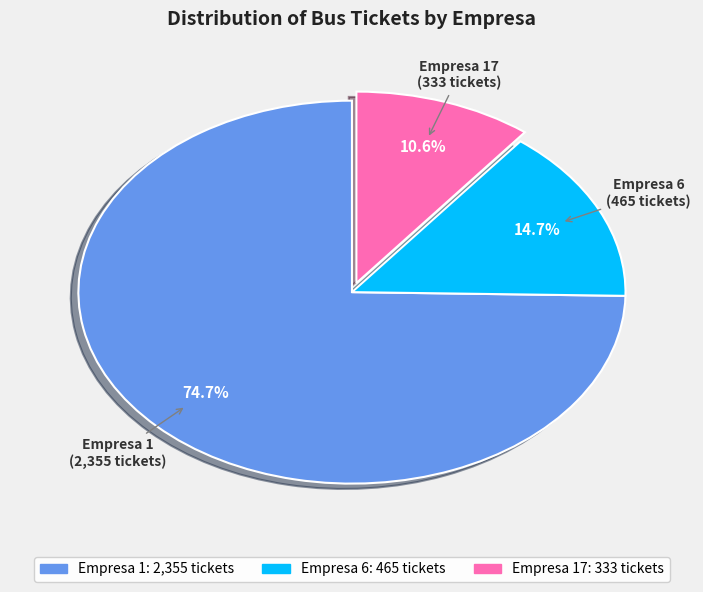

Does any single category account for the majority?

Yes